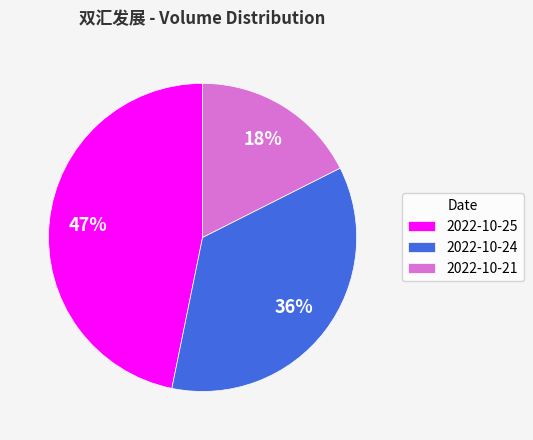

To the nearest percent, what is the average slice percentage?

33%